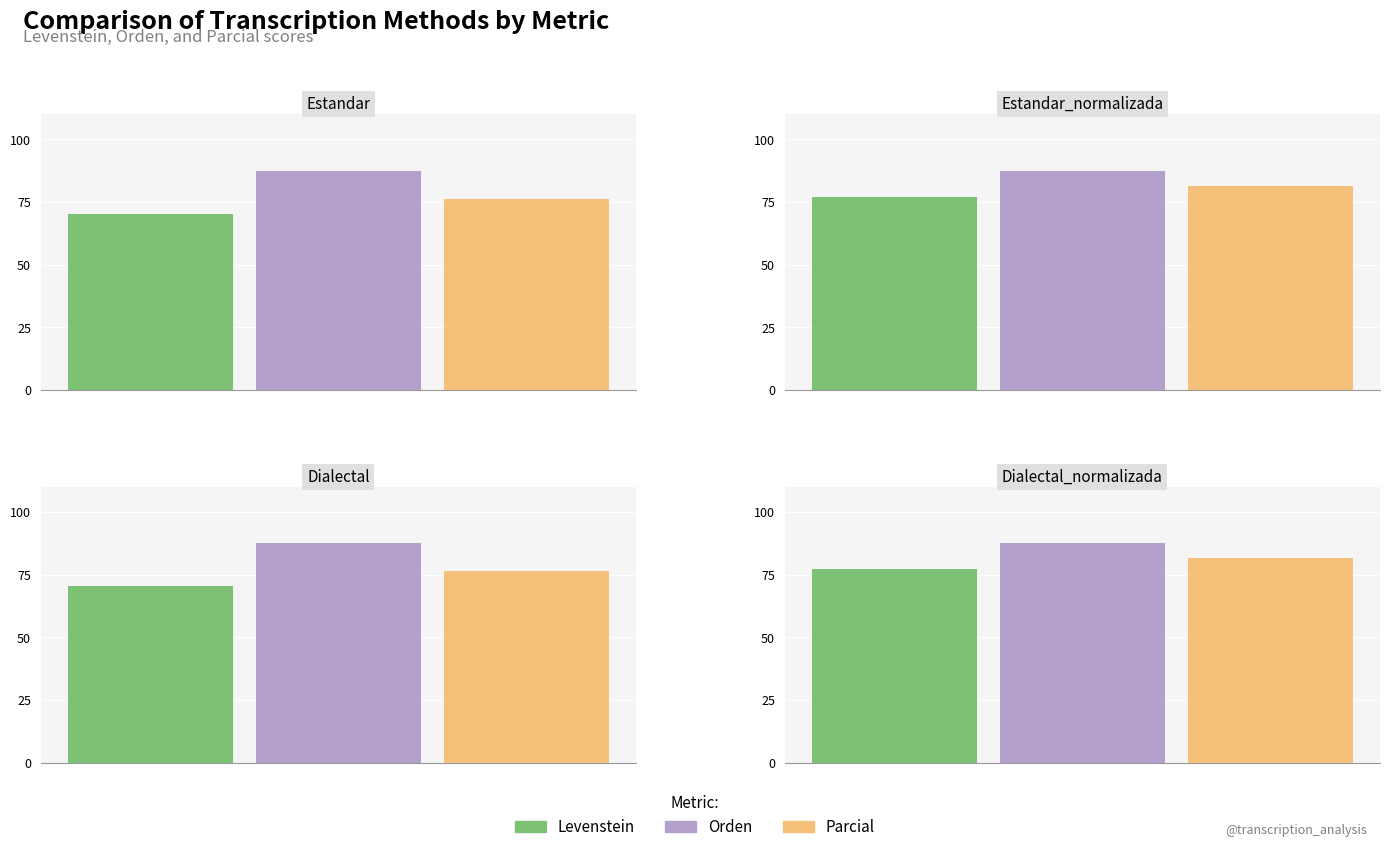

Rank the series by their average value, from lowest to highest.

Levenstein, Parcial, Orden